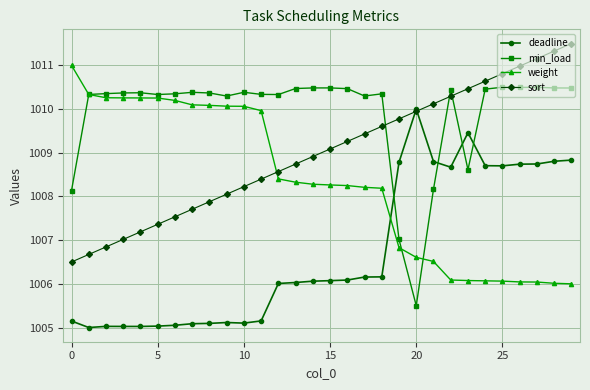

What is the value of the sort point at the 24th from the left?

1010.5